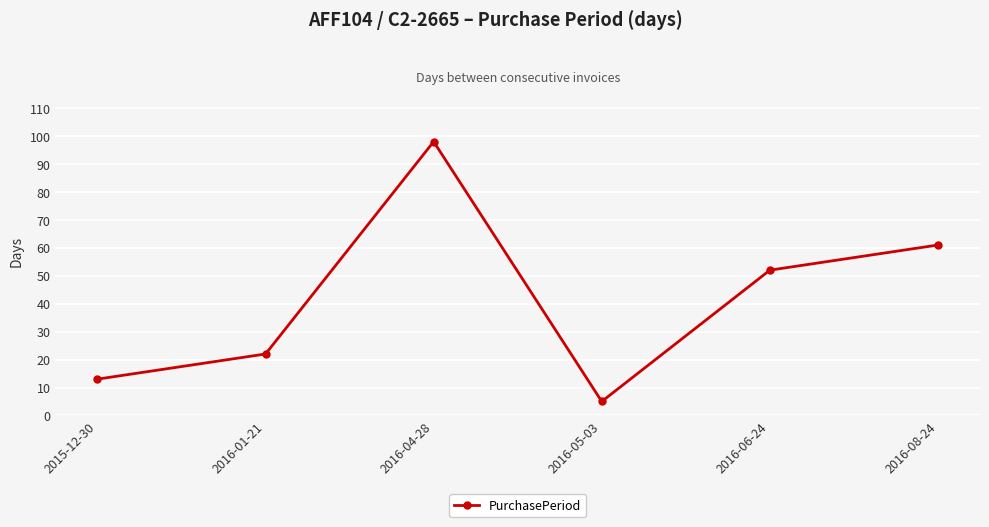

What is the ratio of the value at 2016-06-24 to the value at 2016-05-03?

10.4